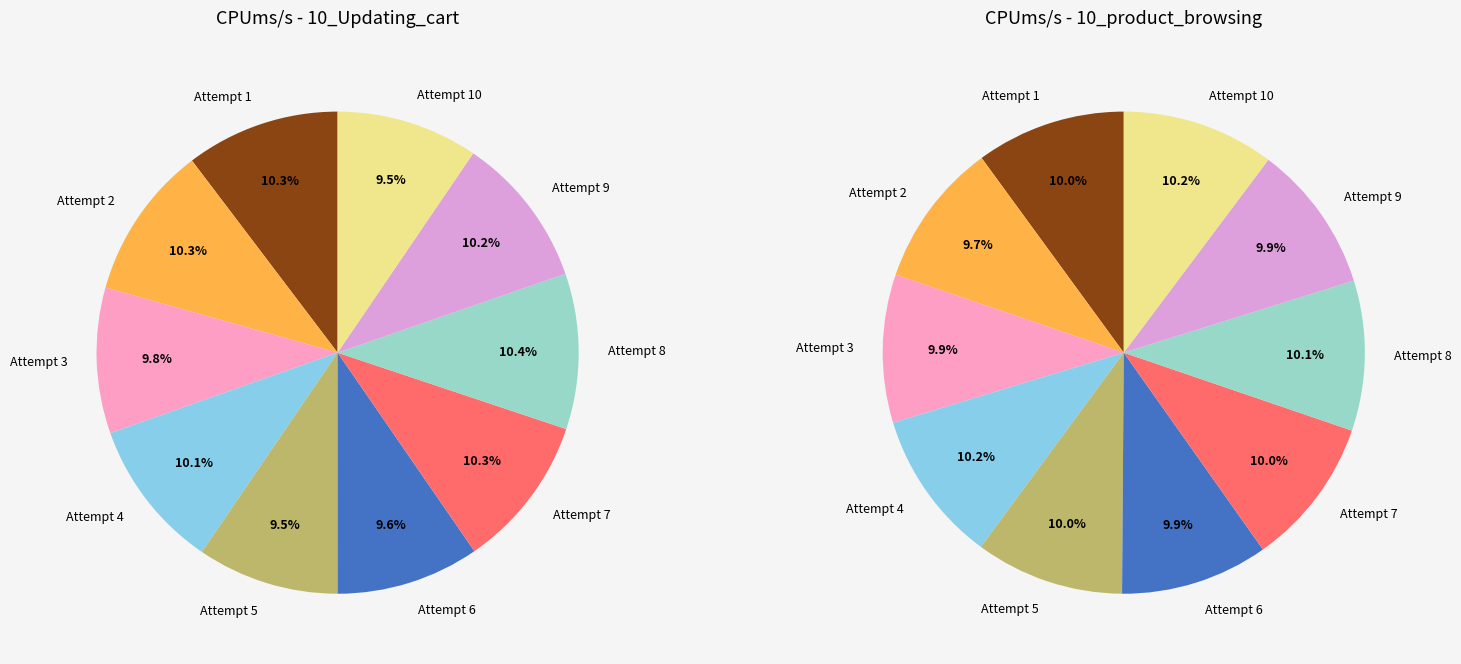

What percentage do 6 and 10_product_browsing together represent?

20.6%